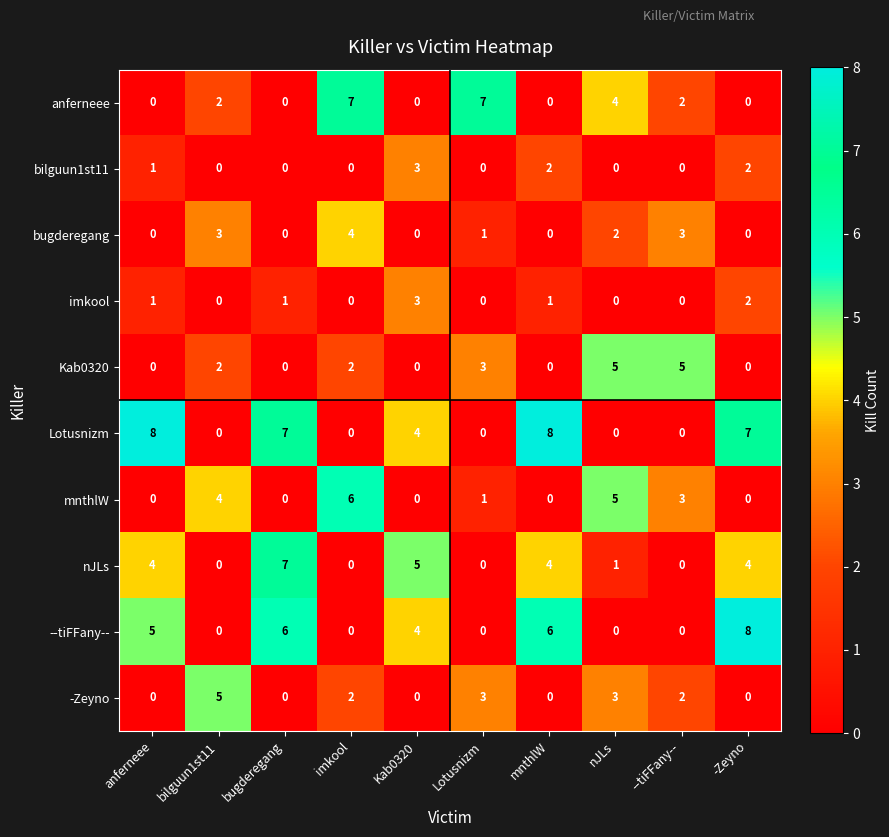

What is the difference between the --tiFFany-- values at -Zeyno and --tiFFany--?

8